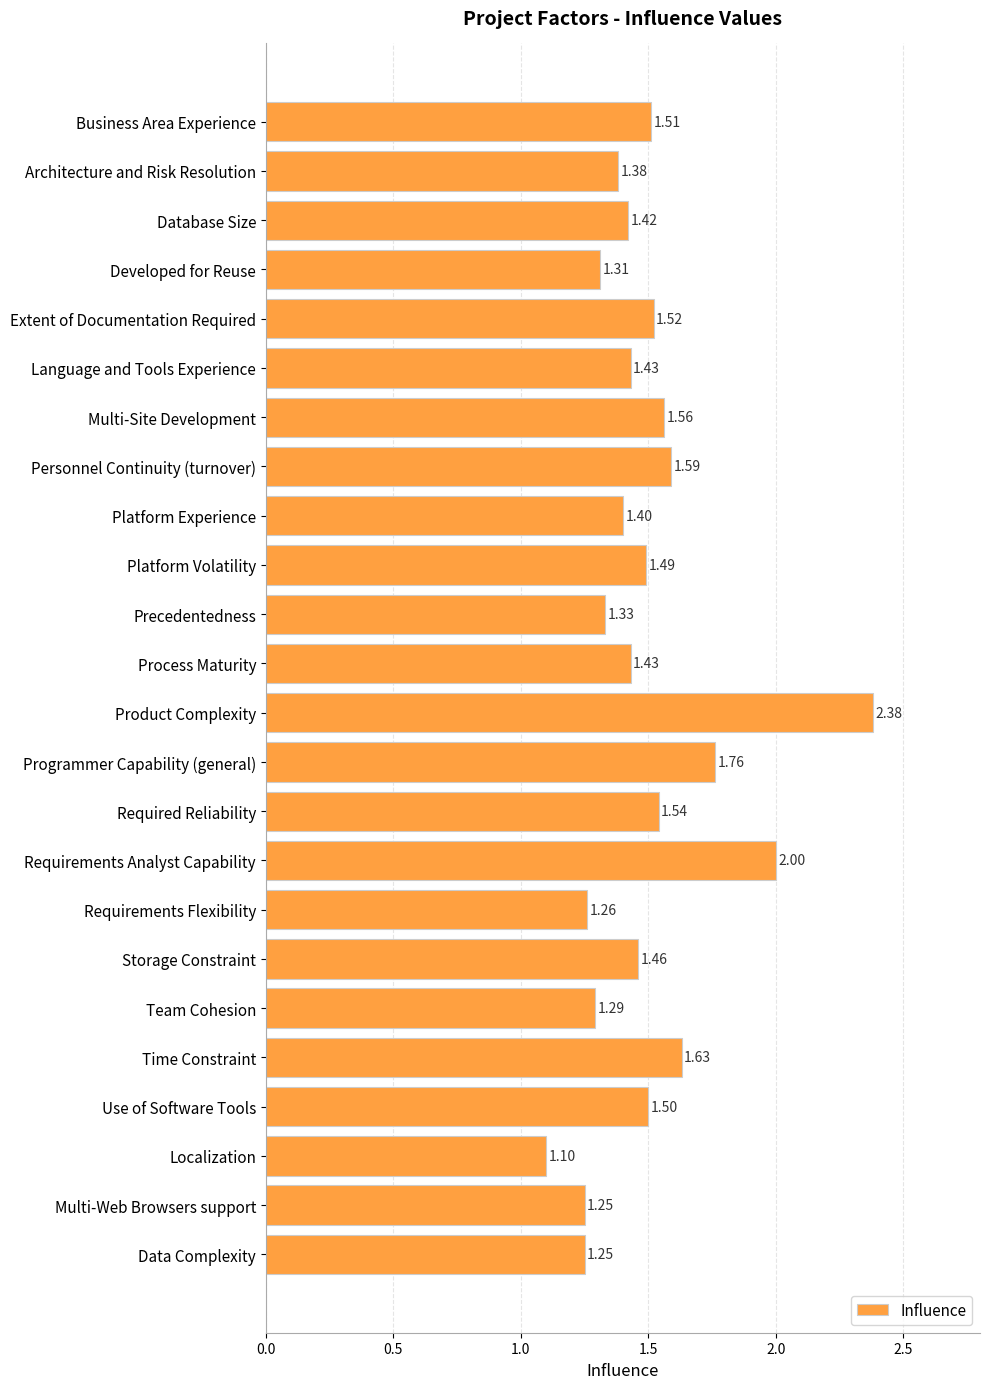

What is the average value?

1.5